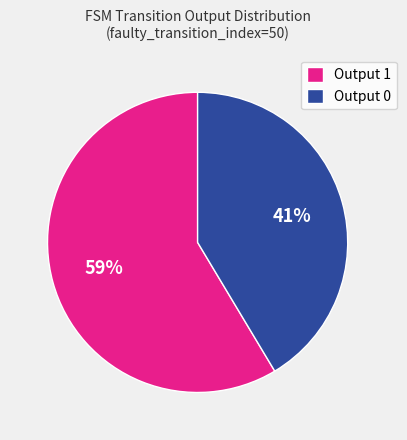

Count the number of slices in the pie.

2